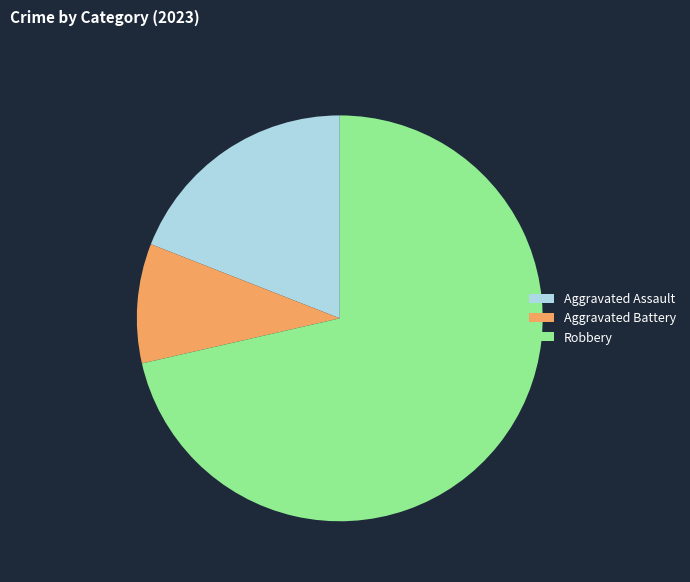

Is there a majority slice in this chart?

Yes